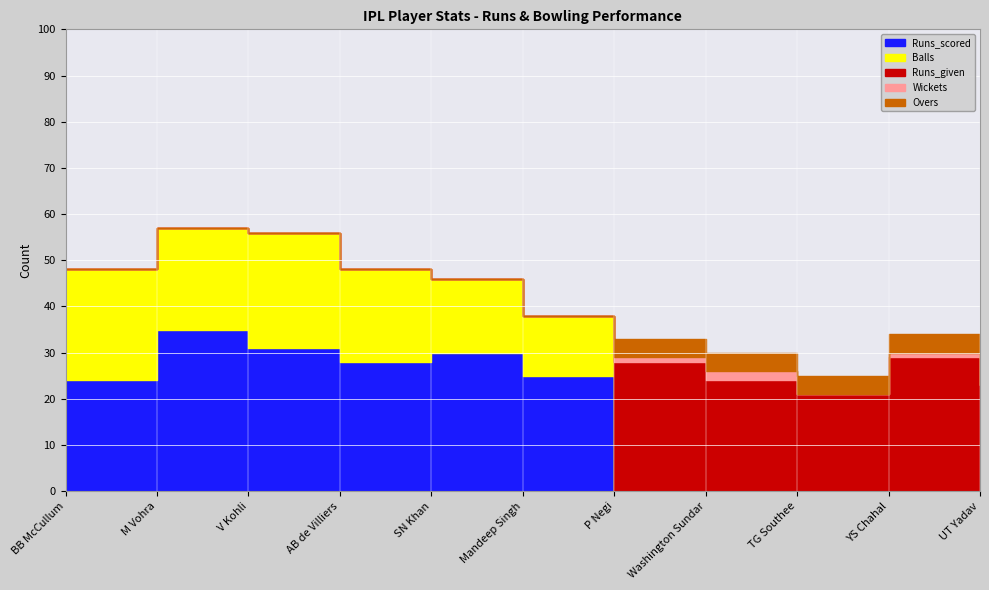

In Balls, how many points are lower than both neighbors (excluding endpoints)?

1